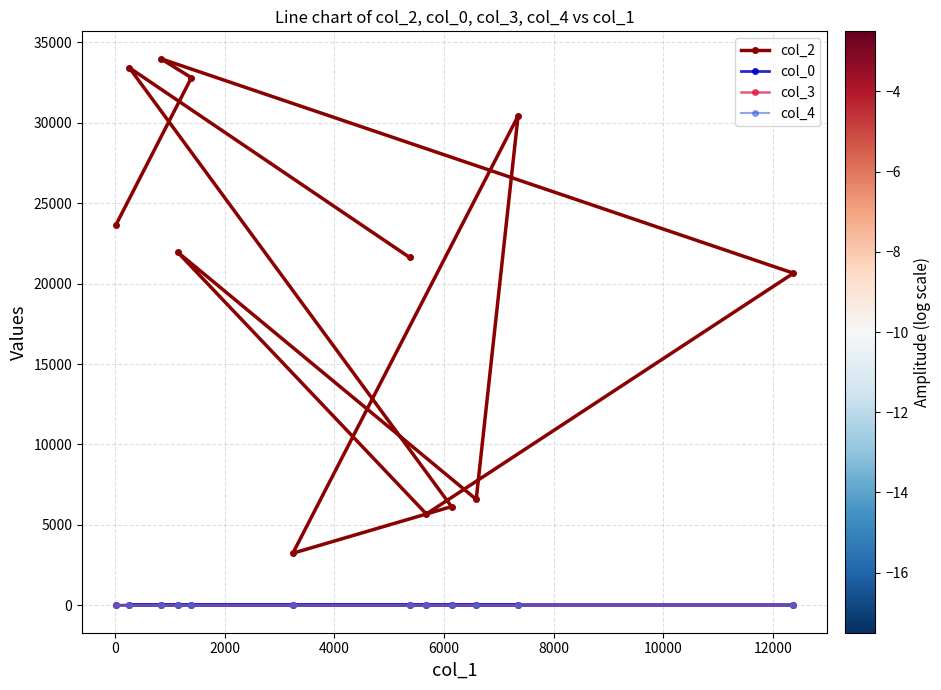

True or false: col_2 and col_0 cross at least once.

False